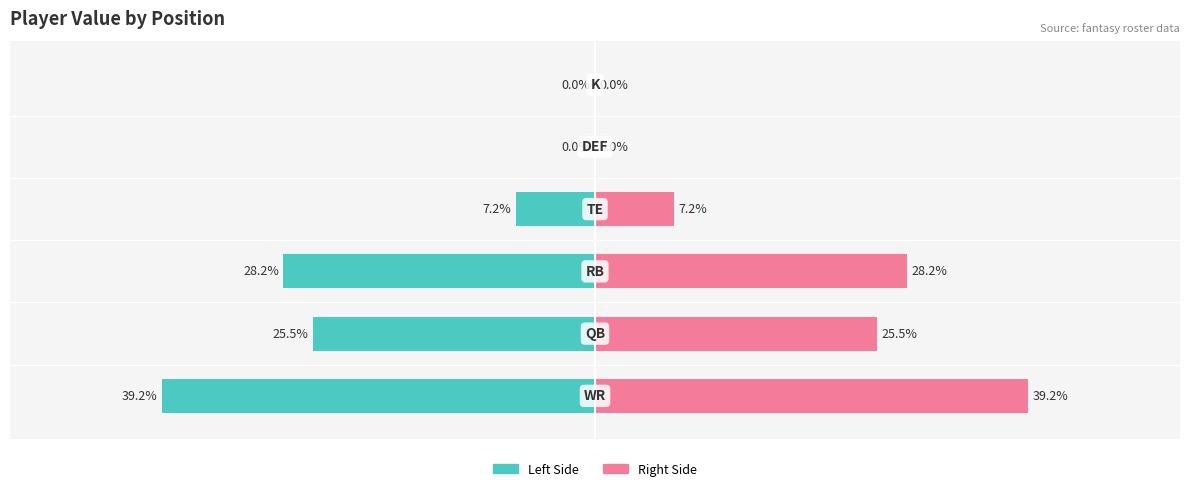

How many bars are there in each group?

2